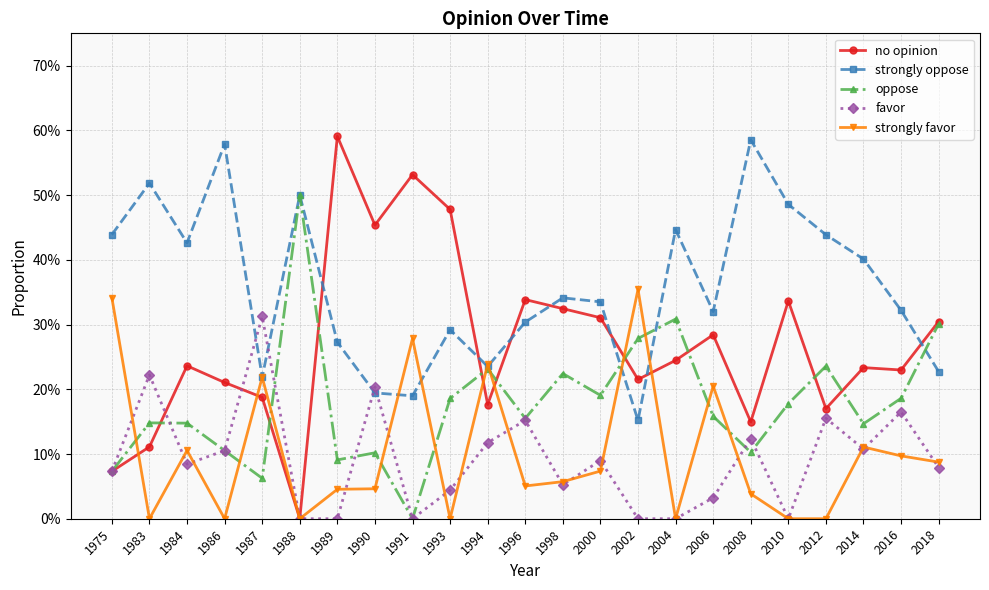

What is the spread (max minus min) of values at 2008?

0.5